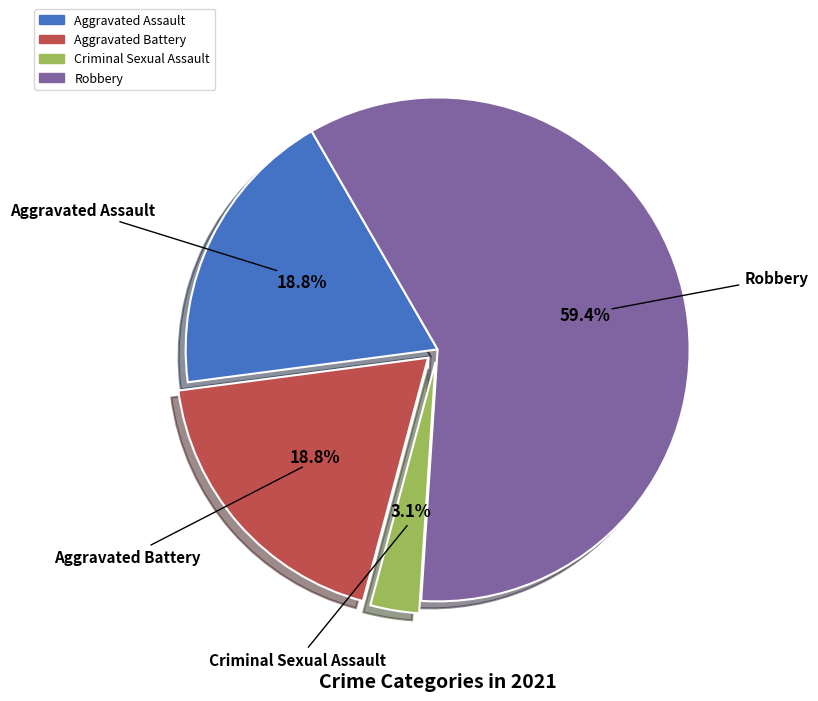

Do Criminal Sexual Assault and Aggravated Assault together represent more than half of the pie?

No